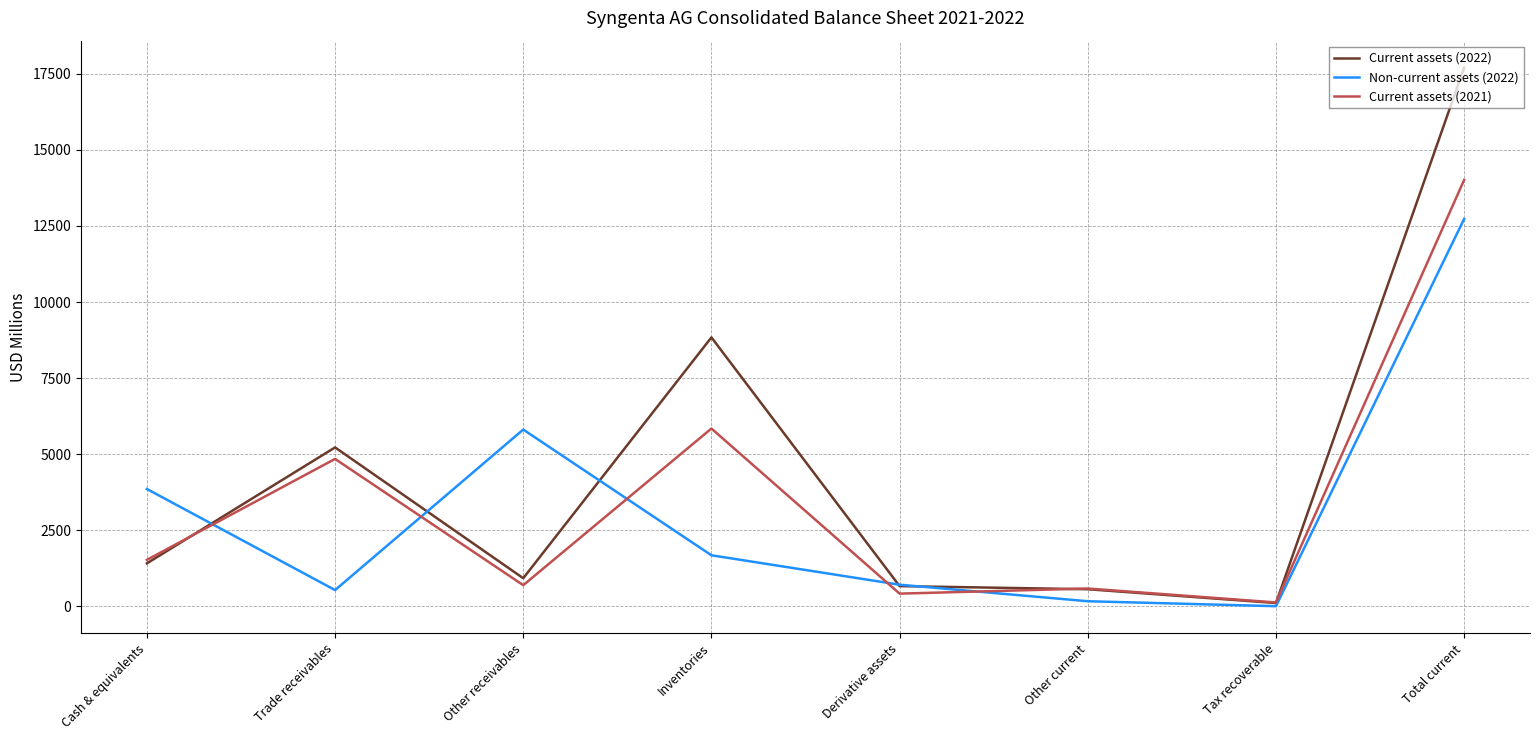

Where does the Non-current assets (2022) series first go above 1674?

Cash & equivalents